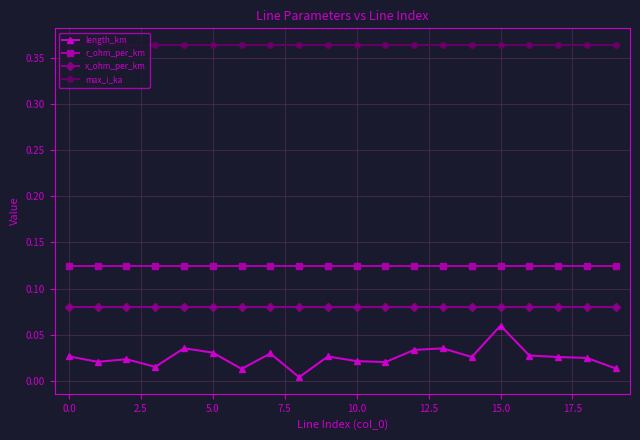

Which series has the widest spread of values?

length_km